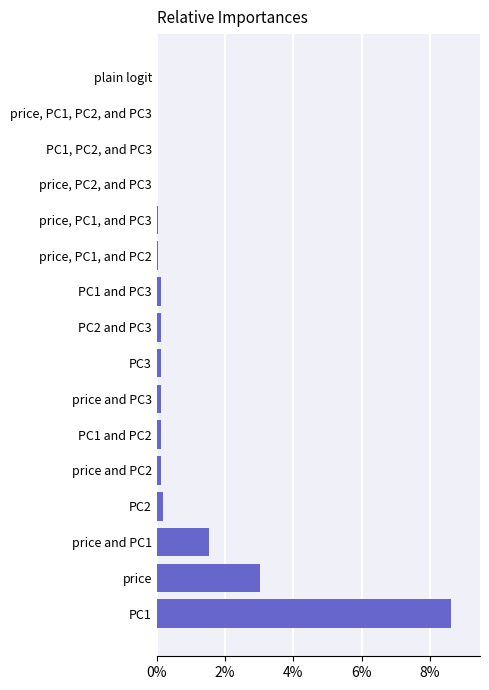

Does the chart contain any negative values?

No